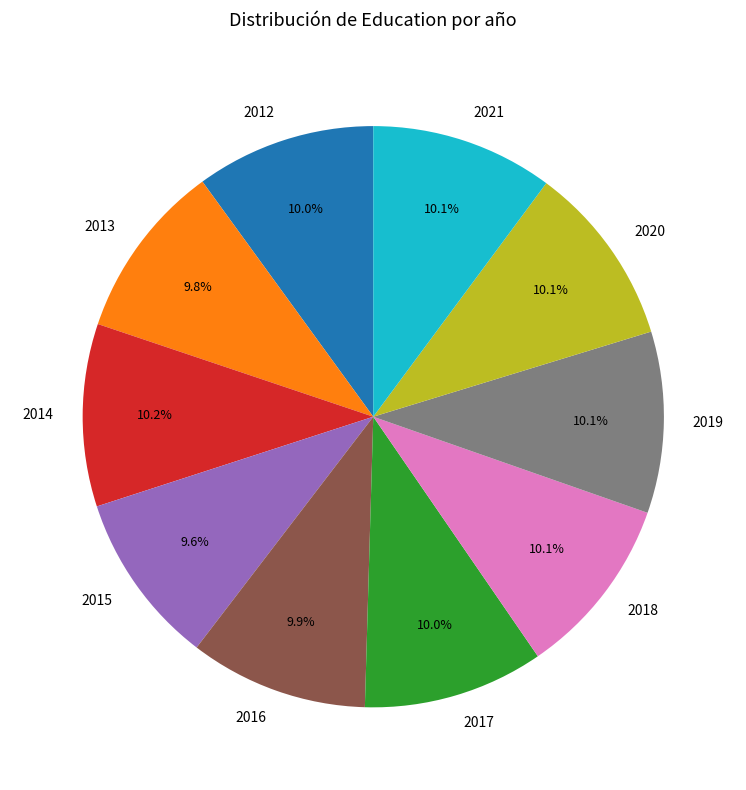

To the nearest percent, what portion does 2016 represent?

10%